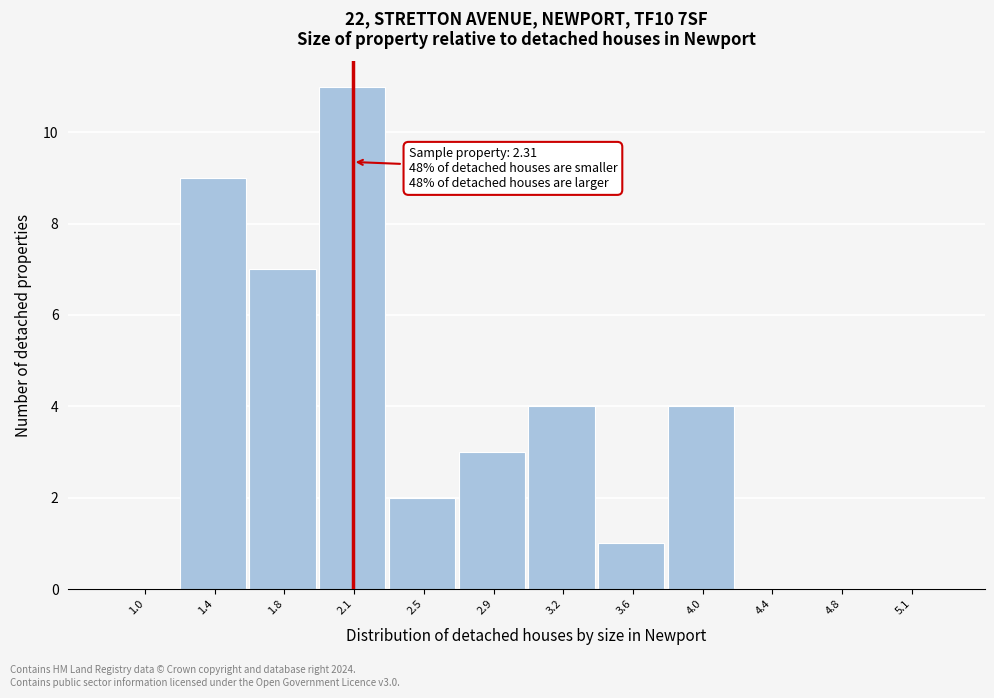

Reading left to right, extract all data points from this chart.

1.0=0	1.4=9	1.8=7	2.1=11	2.5=2	2.9=3	3.2=4	3.6=1	4.0=4	4.4=0	4.8=0	5.1=0